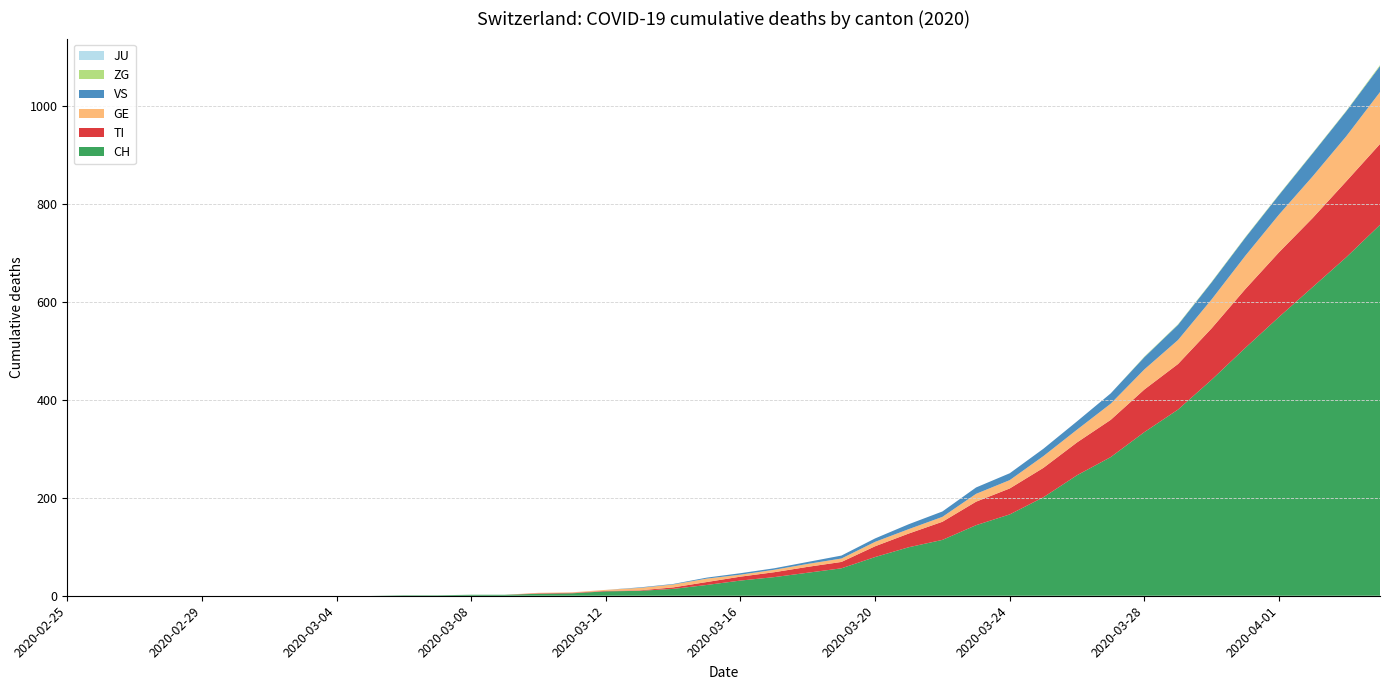

Reading right to left, what are all the values shown in this chart?

CH: 757	691	630	569	506	441	380	334	283	246	201	166	144	114	99	79	56	47	38	31	22	14	10	9	5	4	2	2	1	1	0	0	0	0	0	0	0	0	0	0
TI: 165	155	141	132	120	105	93	87	76	67	60	53	48	37	28	22	13	12	10	8	6	3	1	1	1	1	0	0	0	0	0	0	0	0	0	0	0	0	0	0
GE: 106	92	85	77	68	59	49	41	33	26	24	17	16	10	9	9	7	6	5	4	7	6	5	2	1	1	0	0	0	0	0	0	0	0	0	0	0	0	0	0
VS: 53	51	47	40	37	35	31	25	21	17	15	14	13	11	10	7	6	4	3	3	2	1	1	0	0	0	0	0	0	0	0	0	0	0	0	0	0	0	0	0
JU: 0	0	0	0	0	0	0	0	0	0	0	0	0	0	0	0	0	0	0	0	0	0	0	0	0	0	0	0	0	0	0	0	0	0	0	0	0	0	0	0
ZG: 2	1	1	1	1	1	1	1	0	0	0	0	0	0	0	0	0	0	0	0	0	0	0	0	0	0	0	0	0	0	0	0	0	0	0	0	0	0	0	0